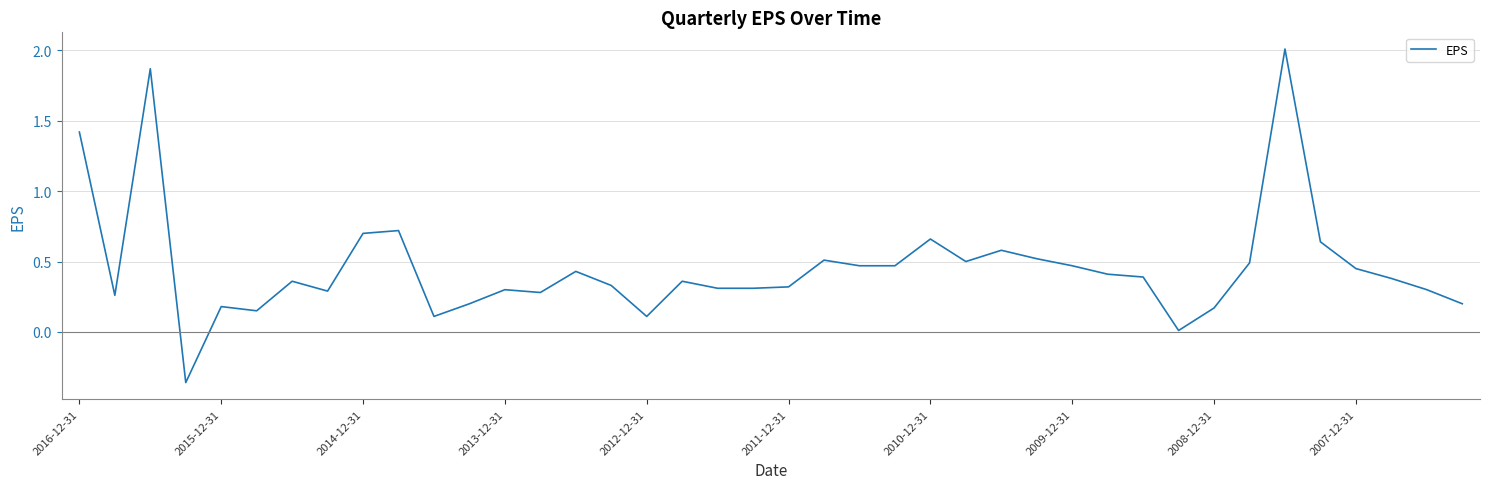

How many series are shown in this chart?

1